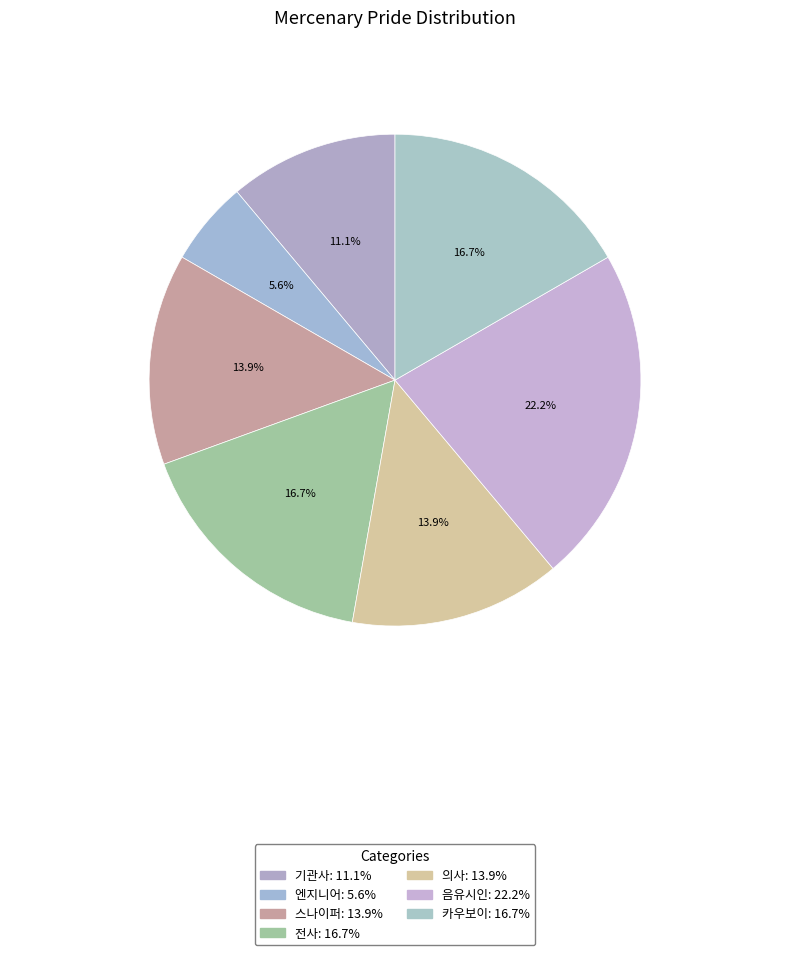

To the nearest percent, what percentage of the pie is 엔지니어?

6%